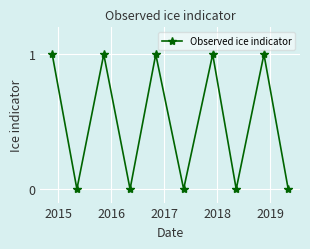

True or false: there are more than 1 points higher than both neighbors.

True